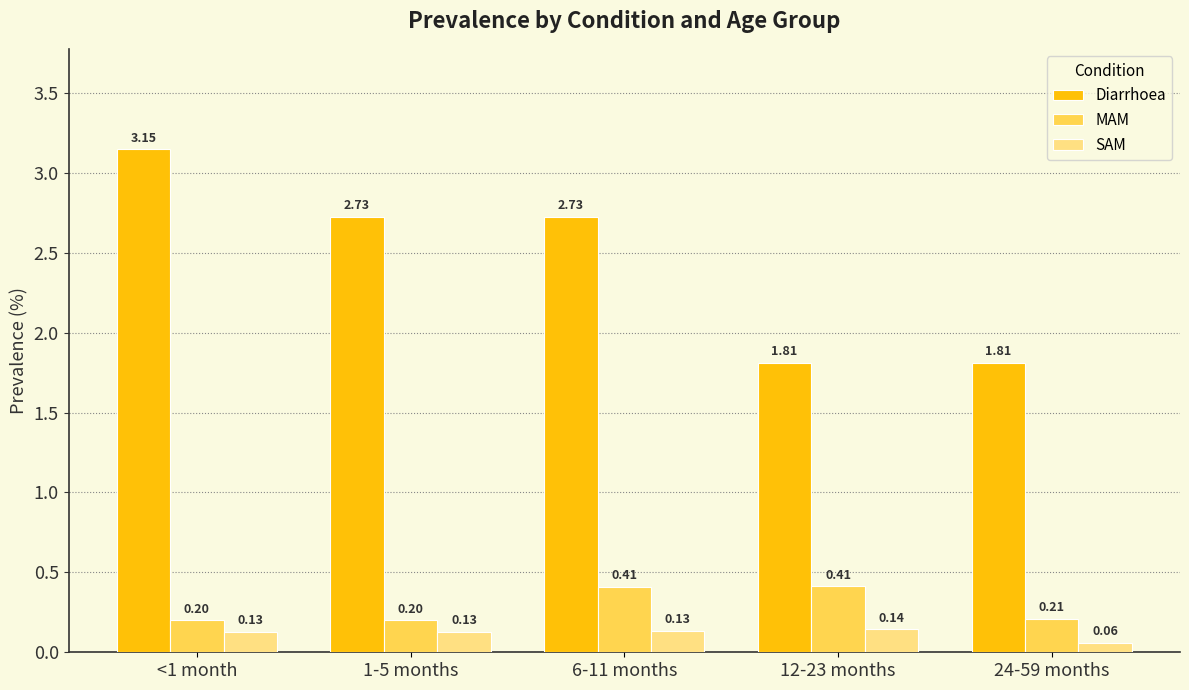

What is the approximate value of MAM at <1 month?

0.2